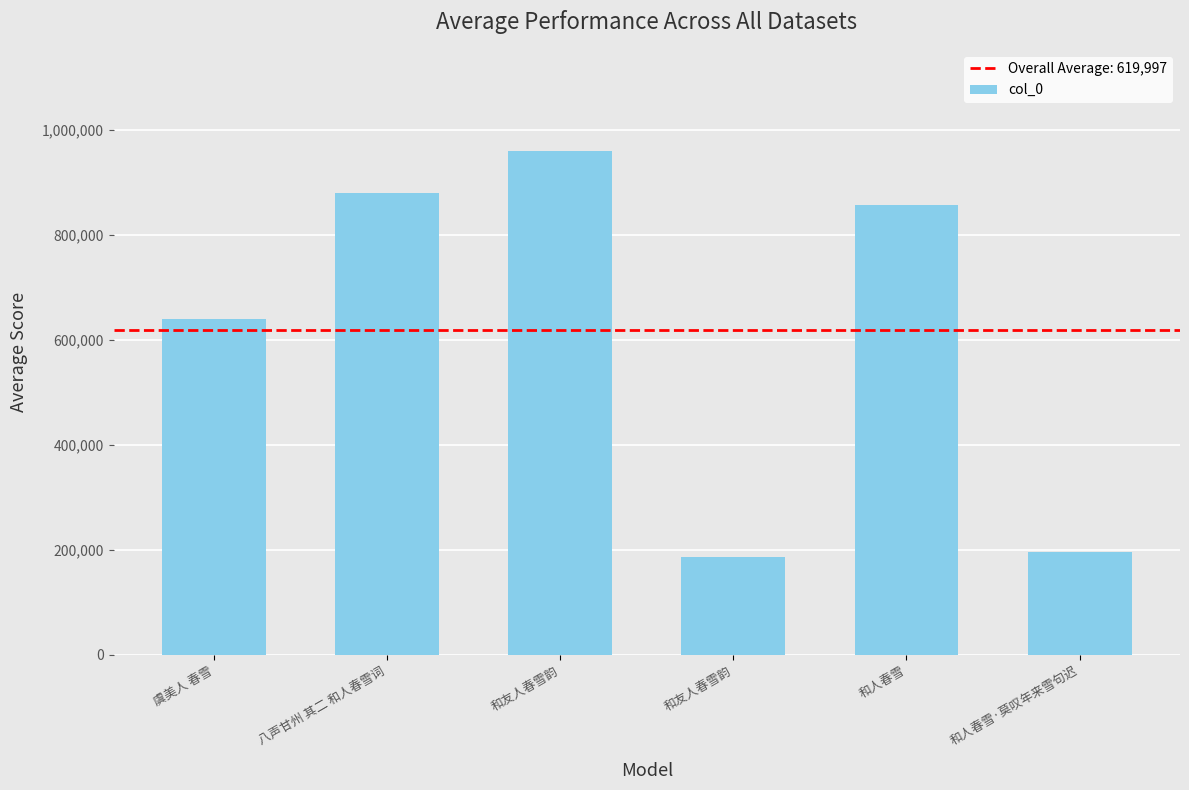

How many distinct data groups are displayed?

1